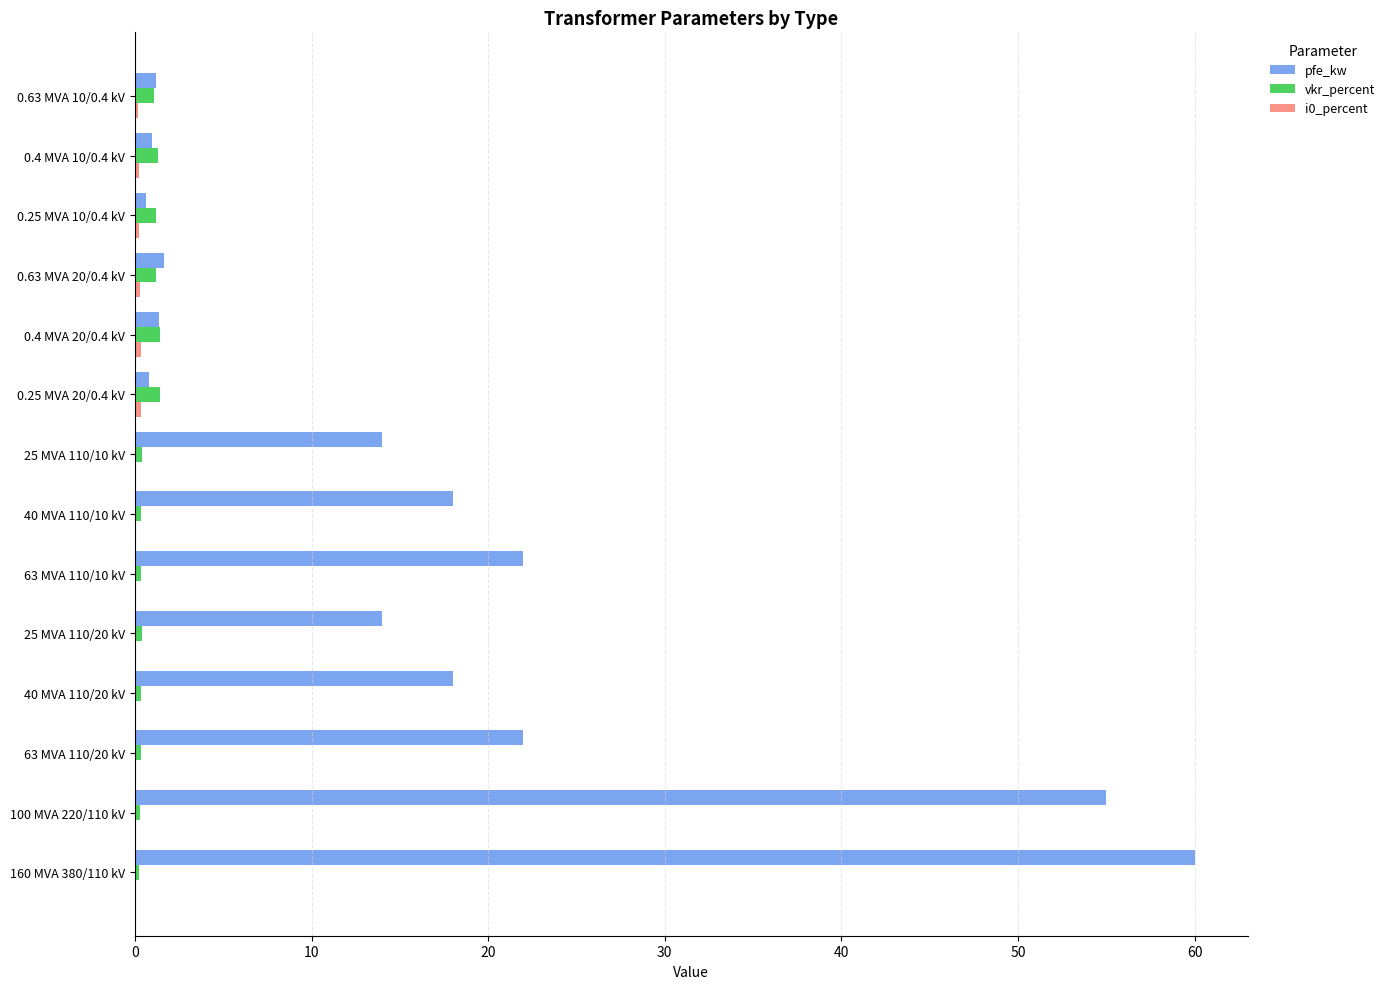

What is the greatest value displayed?

60.0